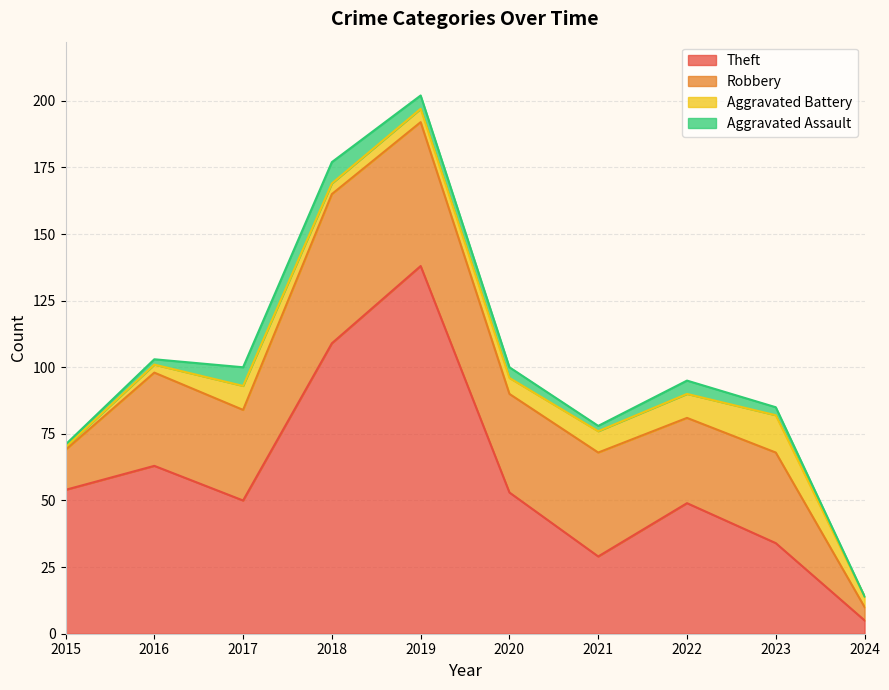

How many values in the Theft series exceed 53?

4